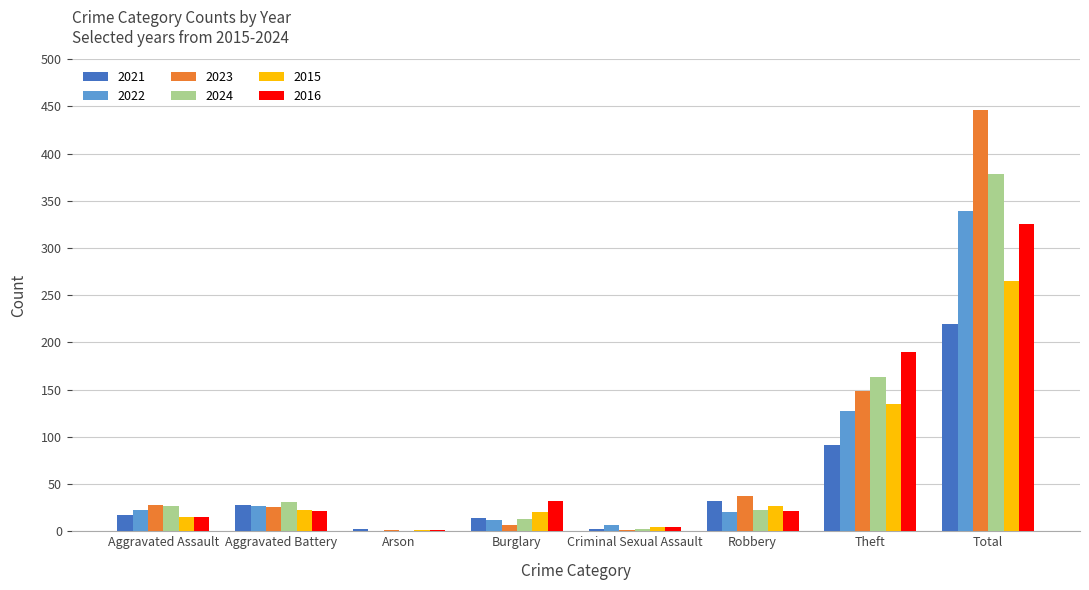

What is the average value of the 2022 series?

69